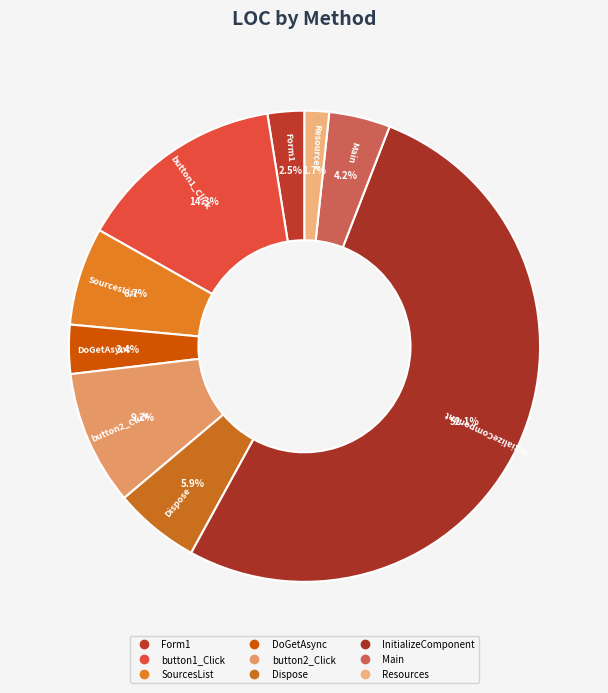

How many segments does this pie chart have?

9